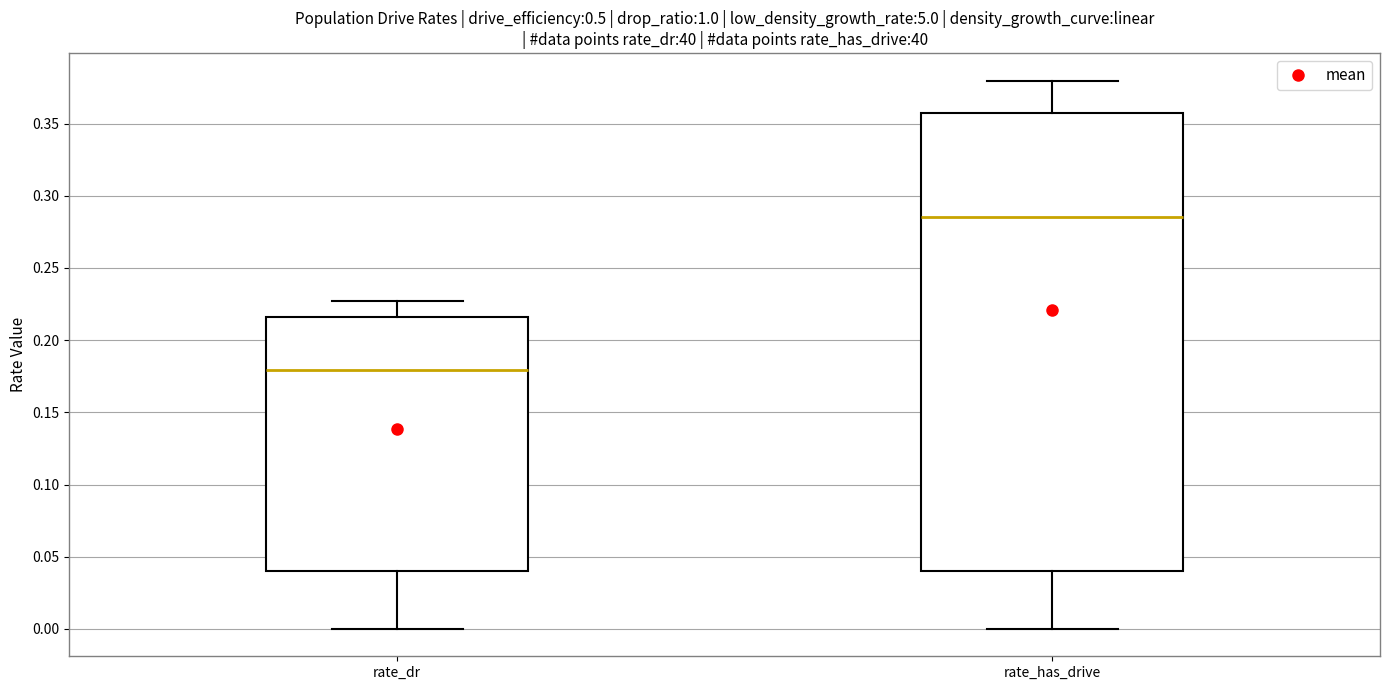

Which box has the highest median line?

rate_has_drive